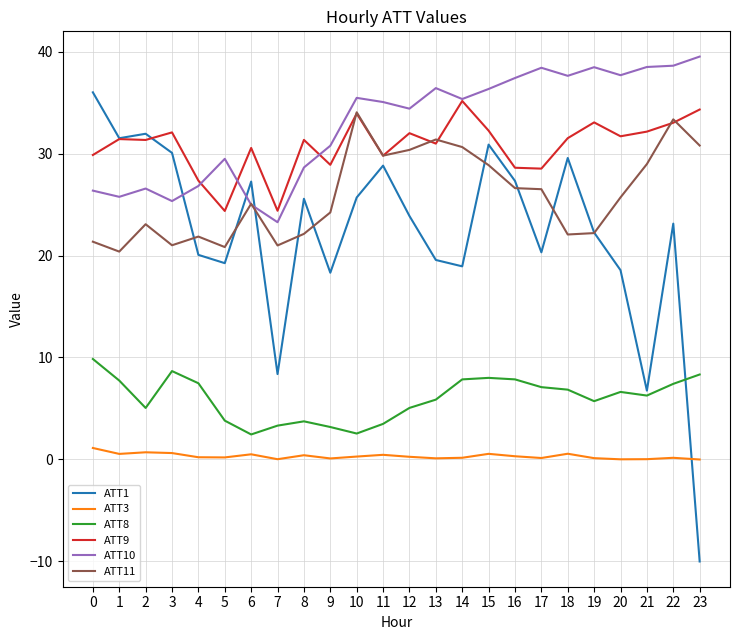

Is it true that ATT8 equals 2.3 at 19?

False